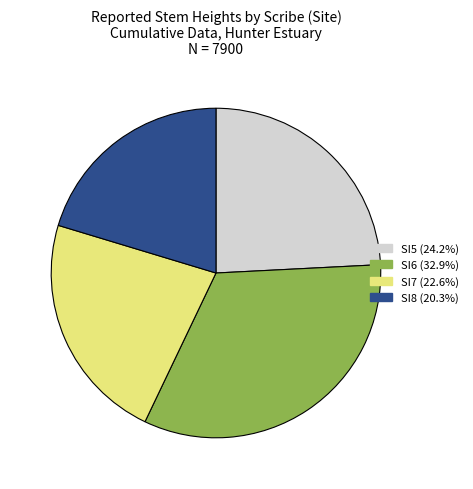

Does any single category account for the majority?

No